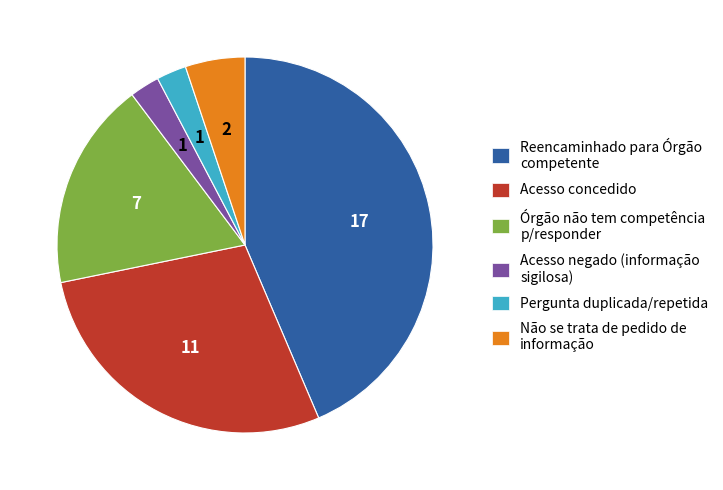

How many segments does this pie chart have?

6